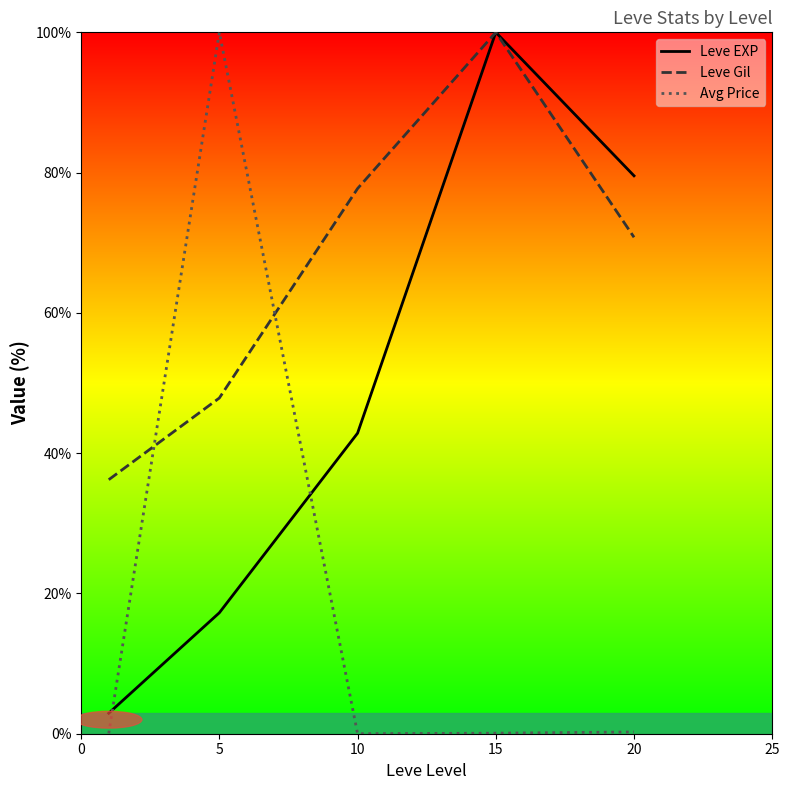

Does the chart have visible grid lines?

No